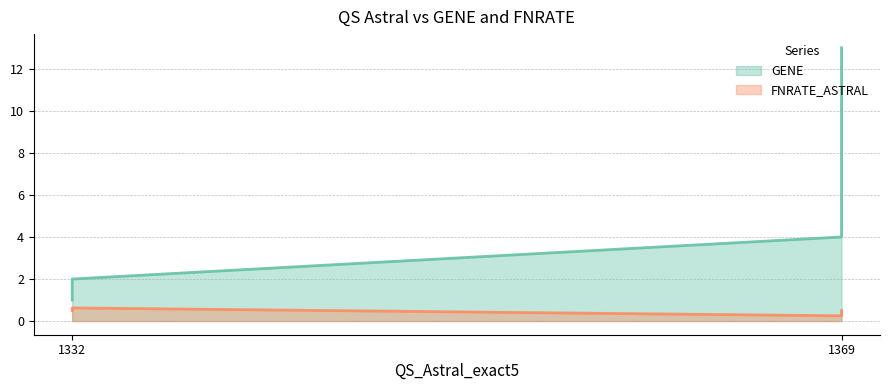

Which series has the largest total across all categories?

GENE